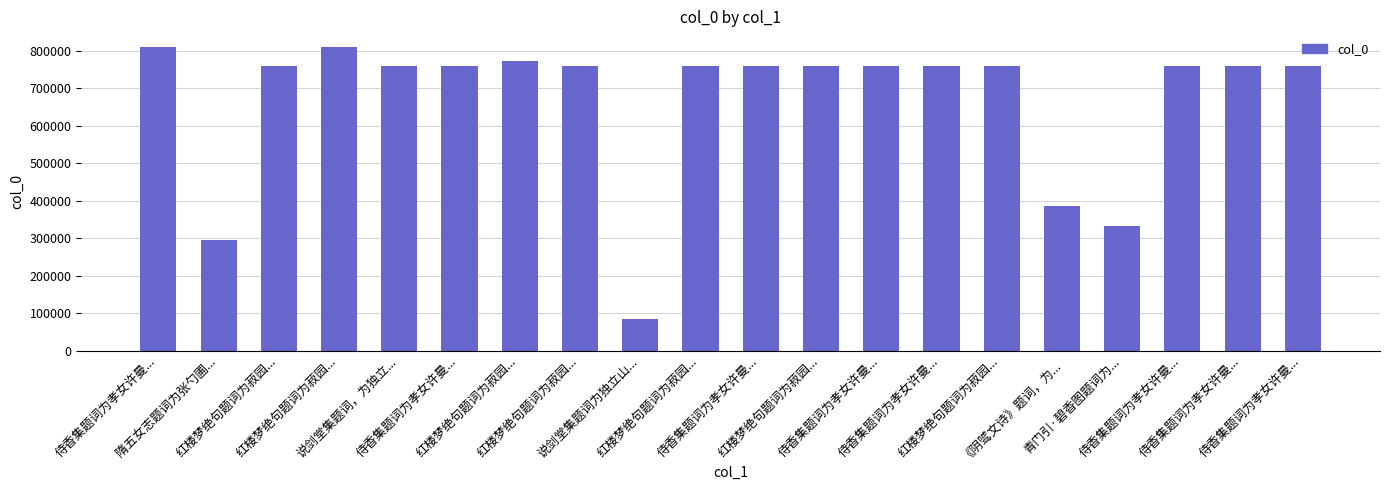

True or false: the data shows 1004824 at 红楼梦绝句题词为菽园....

False